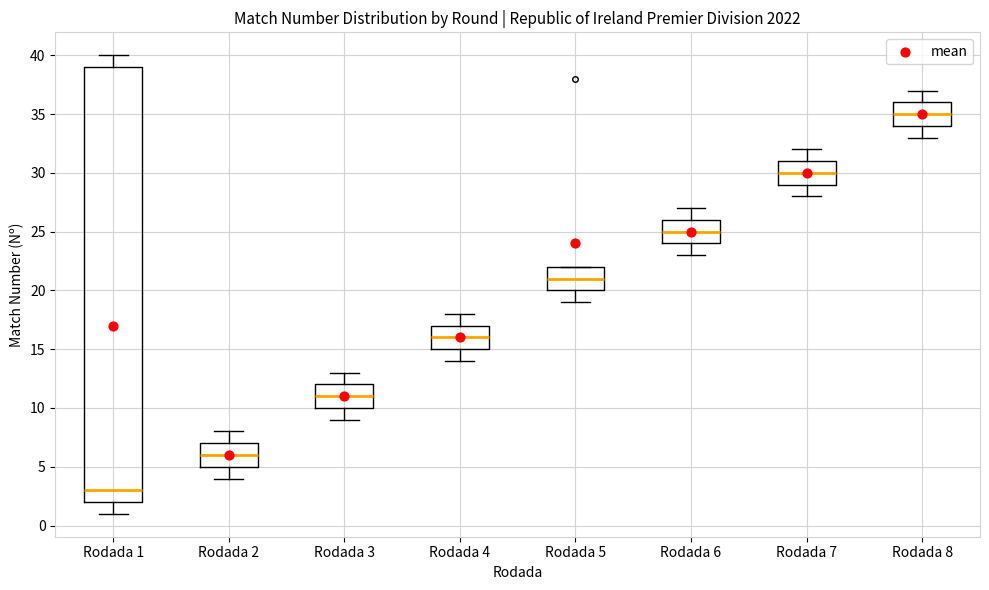

Reading left to right, read every box against the y-axis: the position of its median line, the range the box covers, and the ends of its whiskers. The values are not printed on the chart, so give them approximately, as read against the axis.

Rodada 1: median 3, box 2 to 39, whiskers 1 to 40
Rodada 2: median 6, box 5 to 7, whiskers 4 to 8
Rodada 3: median 11, box 10 to 12, whiskers 9 to 13
Rodada 4: median 16, box 15 to 17, whiskers 14 to 18
Rodada 5: median 21, box 20 to 22, whiskers 19 to 22
Rodada 6: median 25, box 24 to 26, whiskers 23 to 27
Rodada 7: median 30, box 29 to 31, whiskers 28 to 32
Rodada 8: median 35, box 34 to 36, whiskers 33 to 37